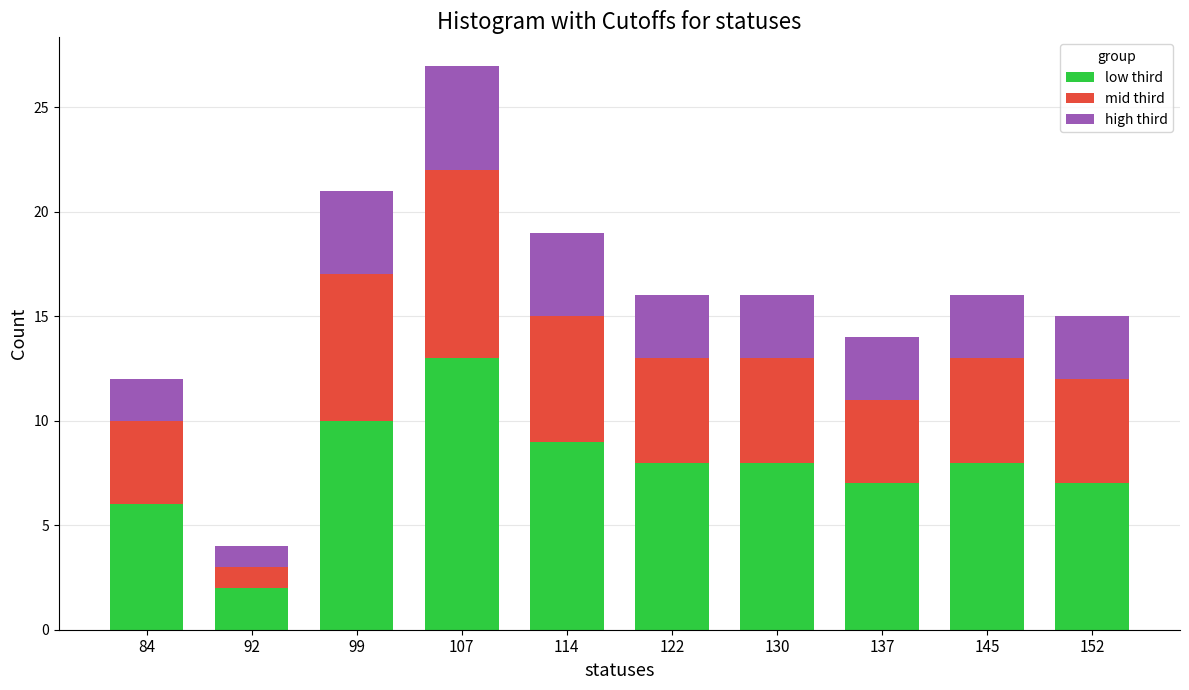

Reading left to right, transcribe the values for low third.

6	2	10	13	9	8	8	7	8	7